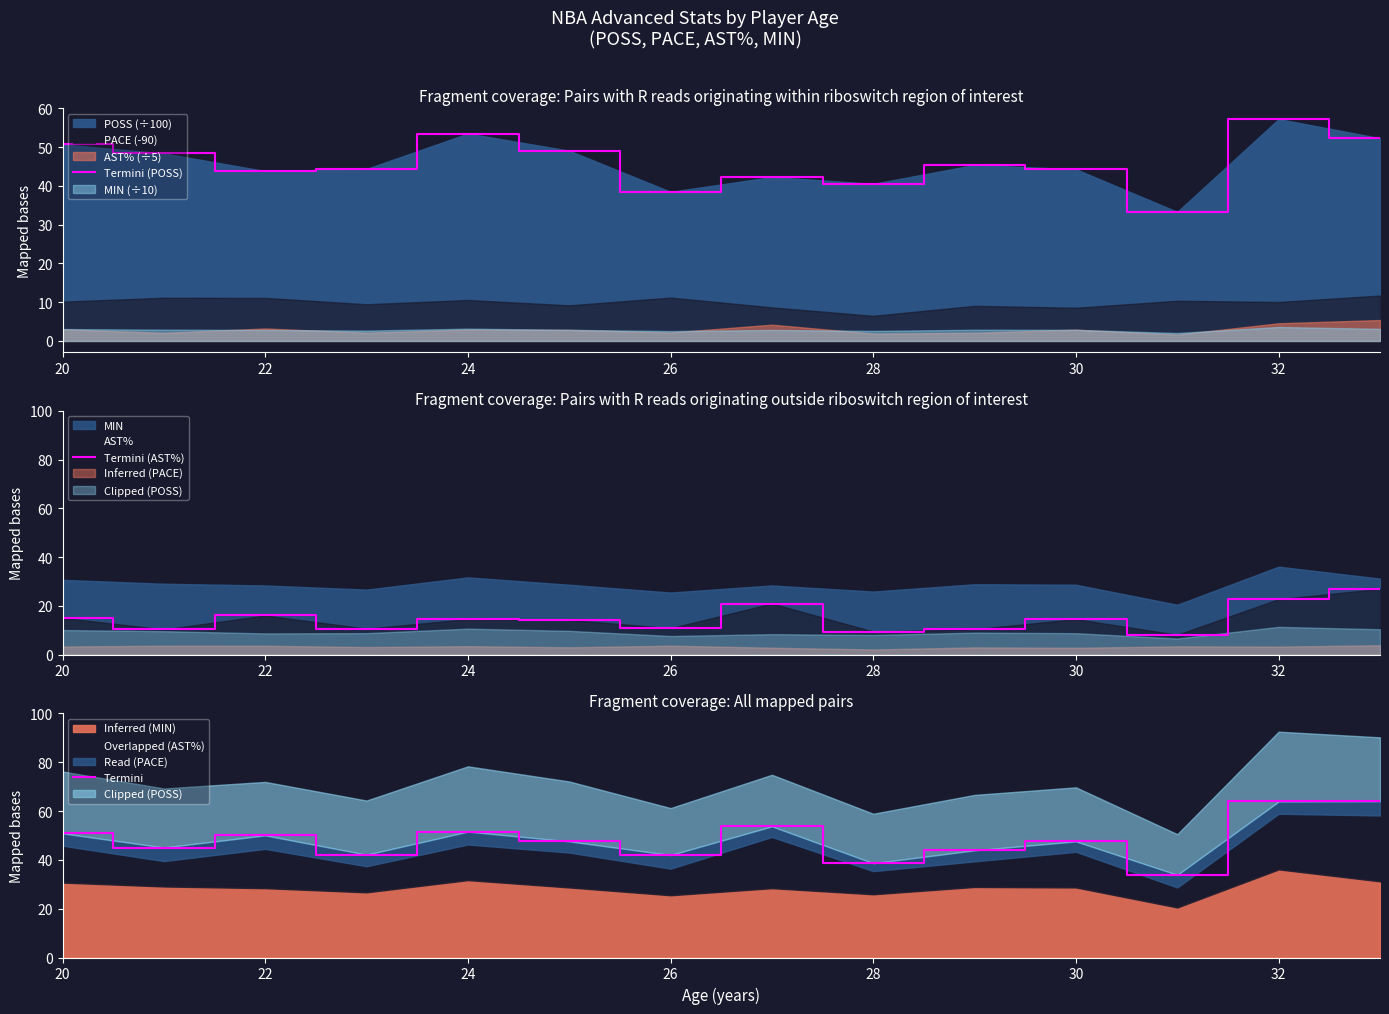

Is it true that Termini (POSS) equals 39.5 at 32?

False